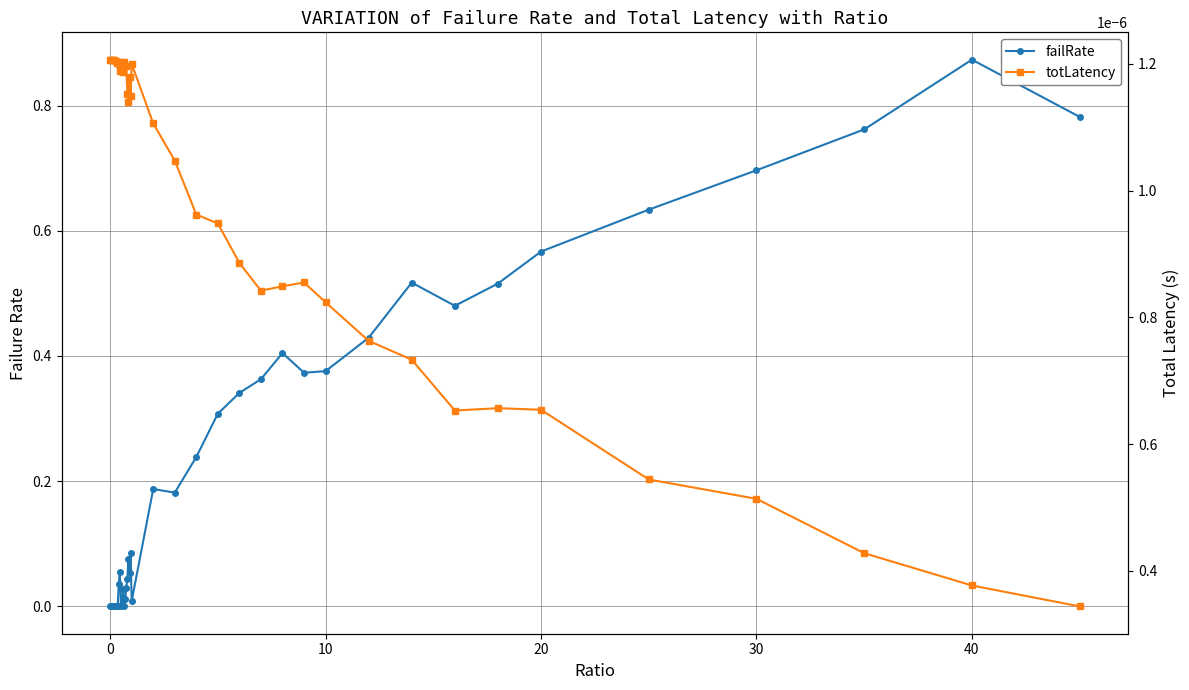

Which series has the widest spread of values?

failRate